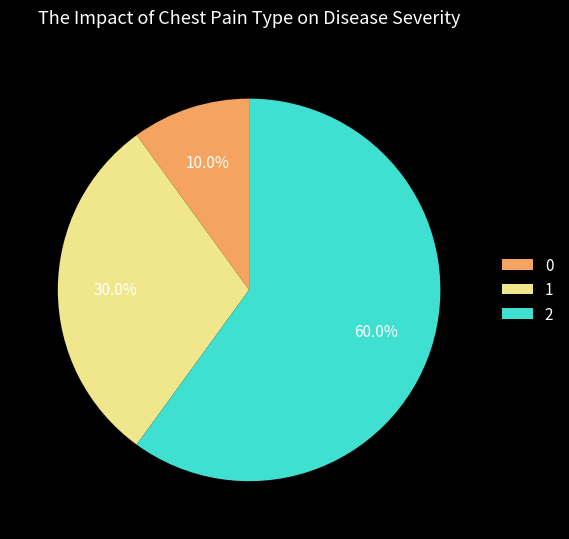

What percentage is the 2 slice, to the nearest percent?

60%